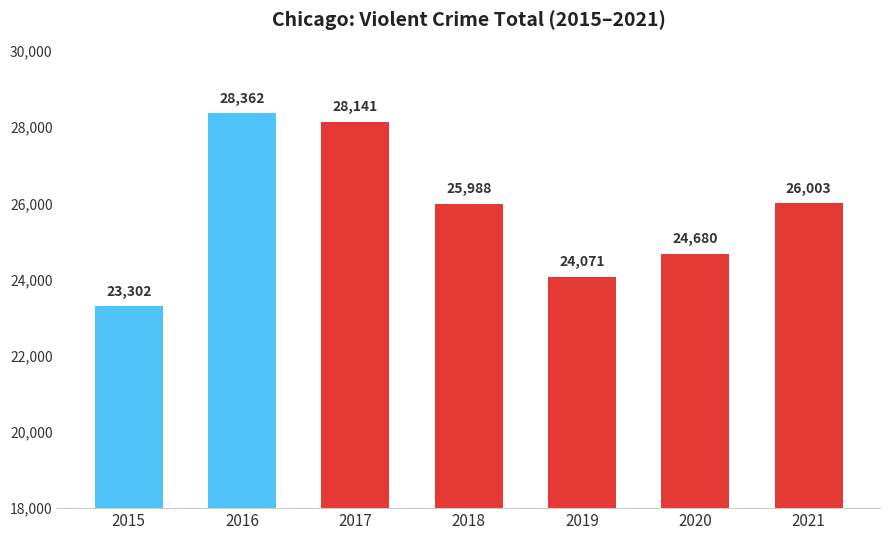

List the labels in order of value, largest first.

2016, 2017, 2021, 2018, 2020, 2019, 2015